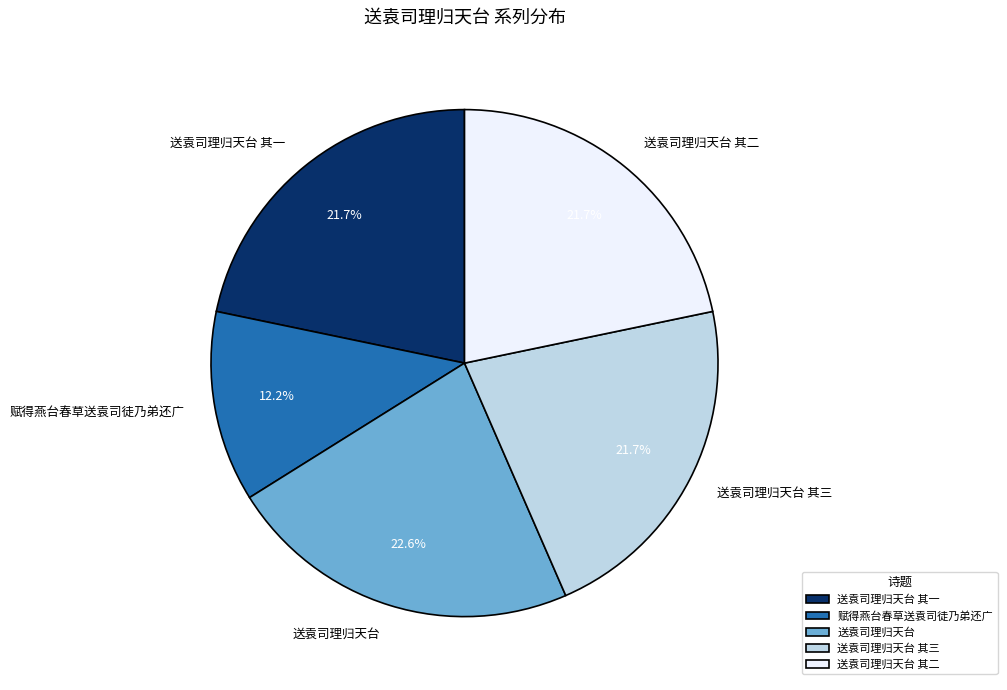

Which category has the biggest portion of the pie?

送袁司理归天台